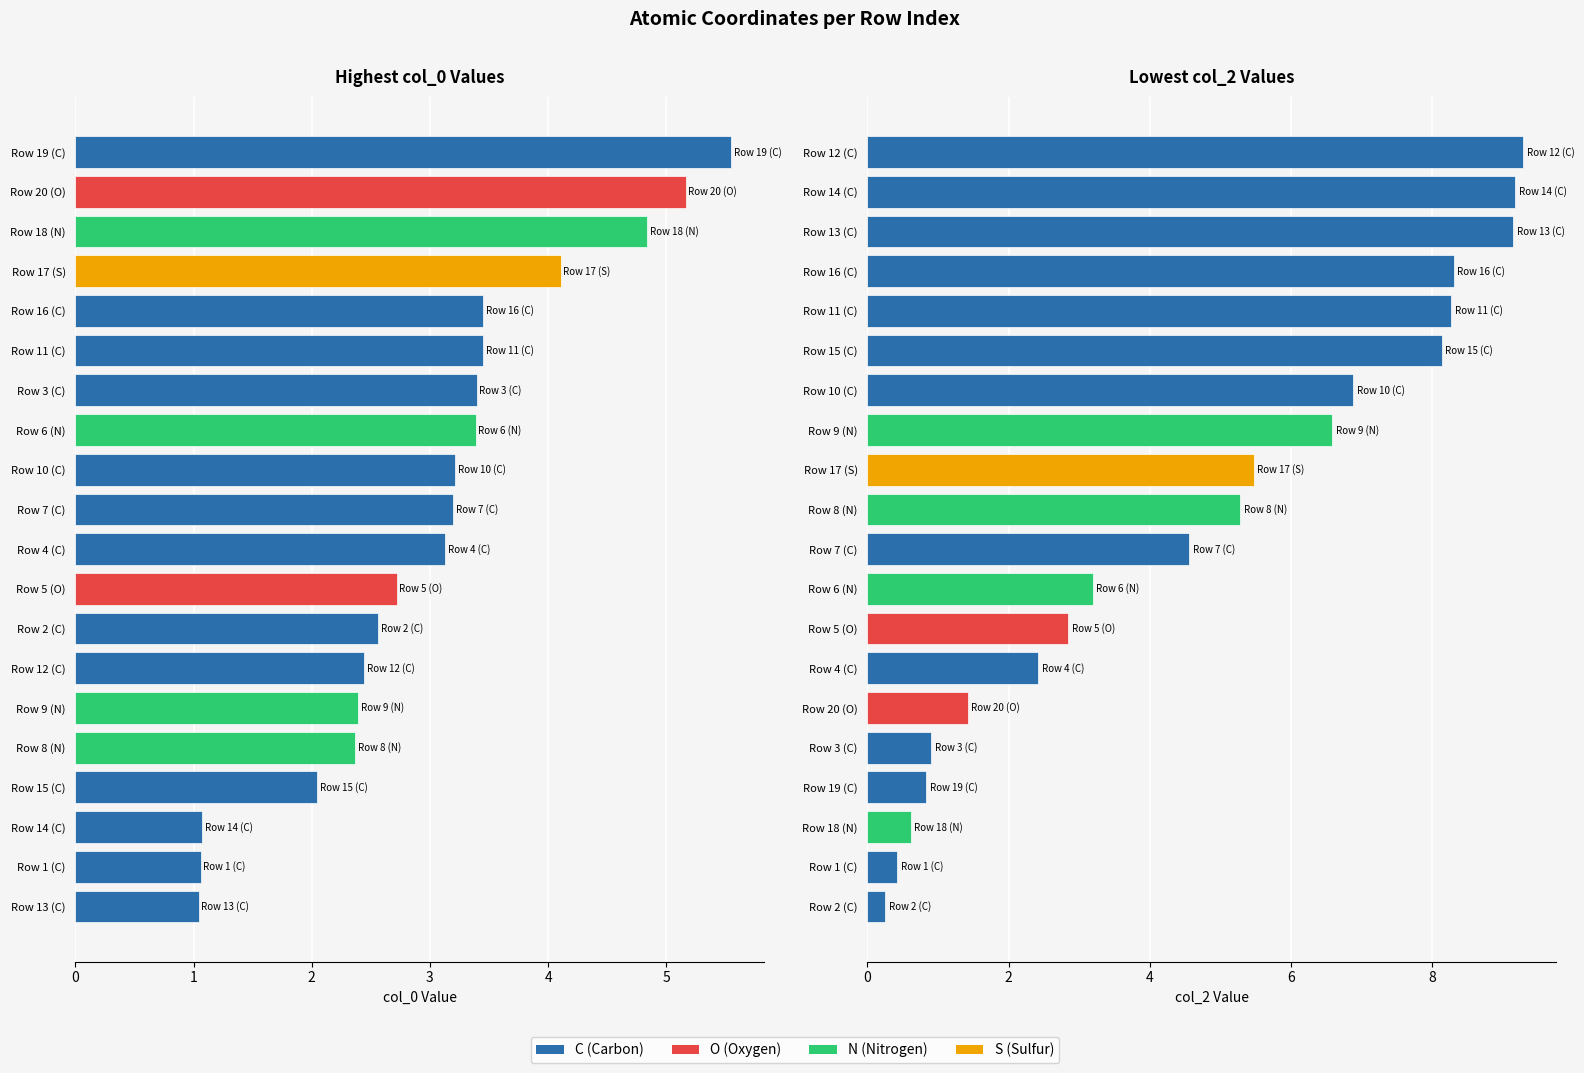

Is the value of col_0 at 1 greater than the value of col_2 at 10?

No